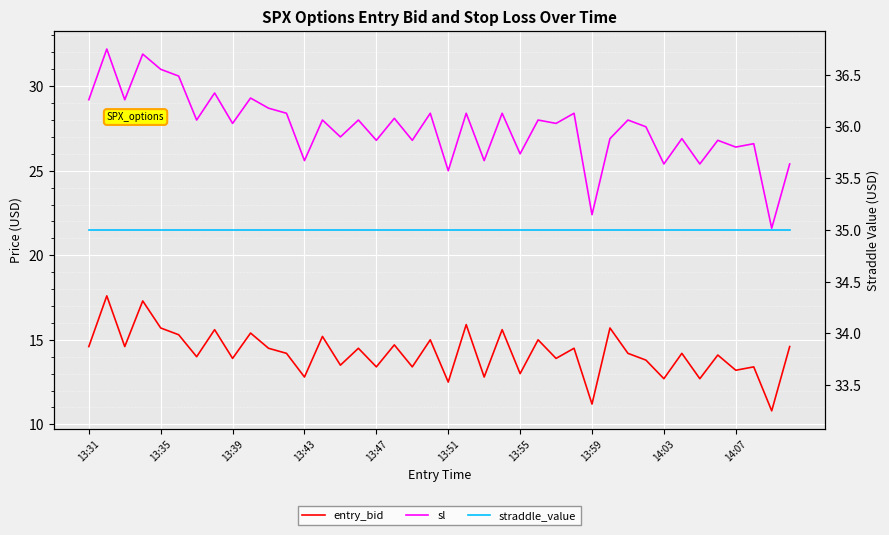

How many interior local peaks does the sl series have?

16